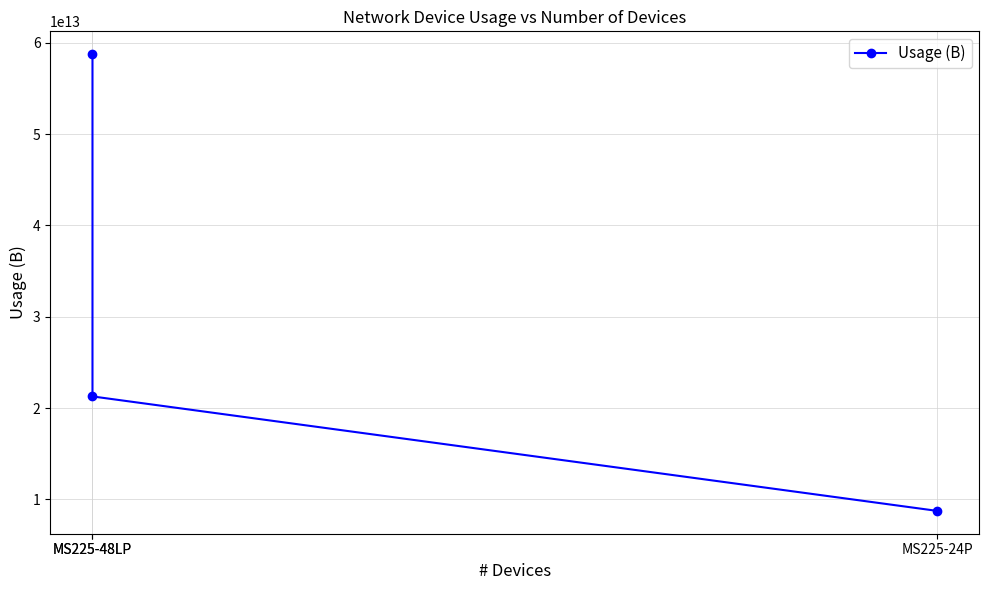

True or false: the data shows 21269475605504 at MS225-48LP.

True